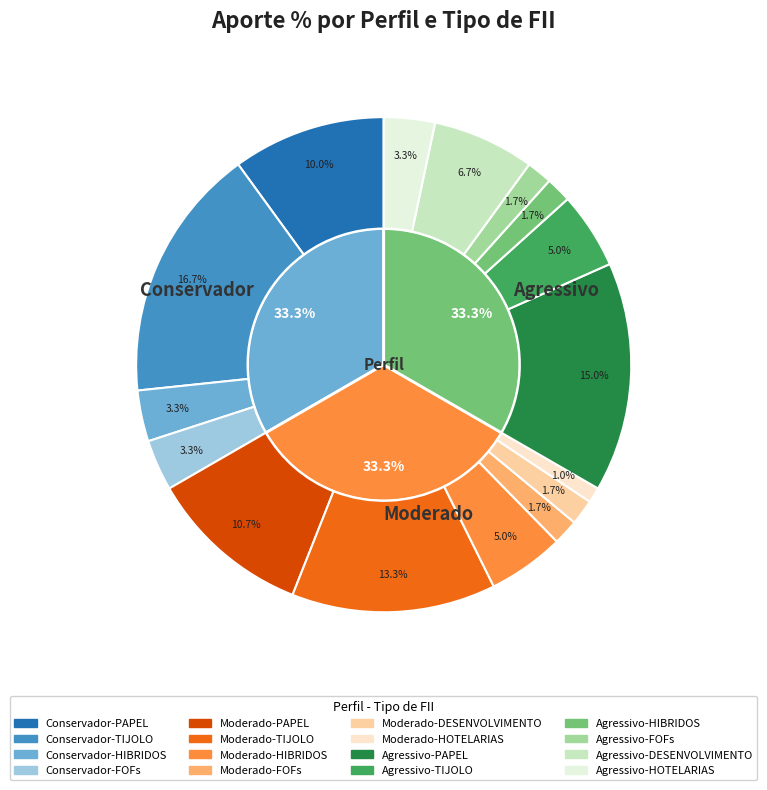

How many slices are in this pie chart?

16